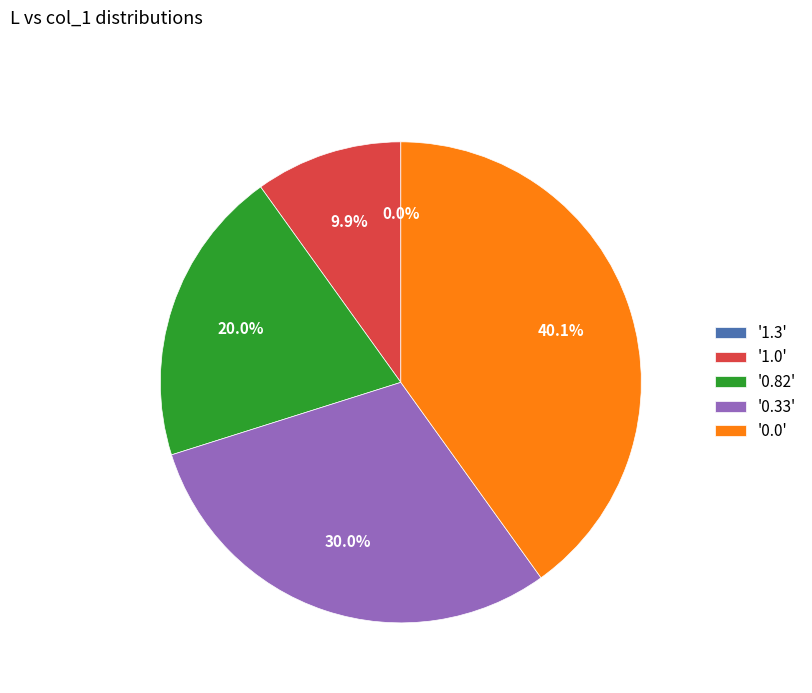

How many segments does this pie chart have?

5